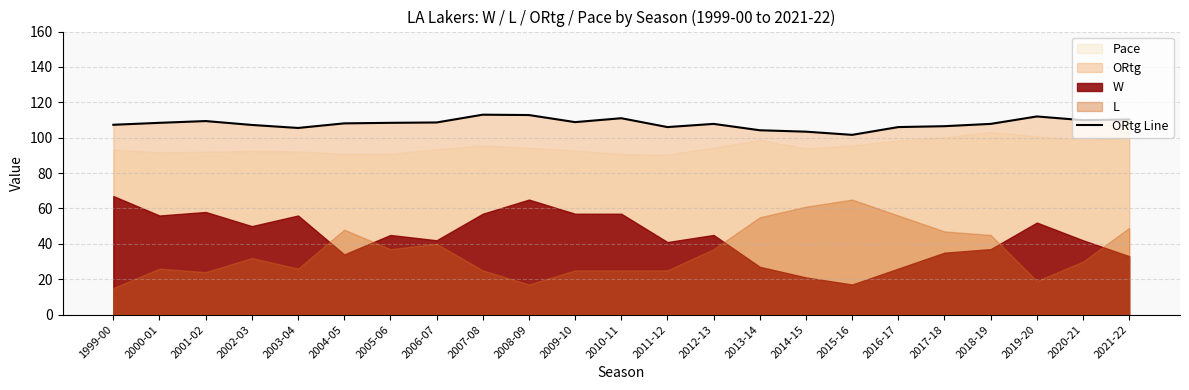

Is it true that the value at 2018-19 is 107.8?

True